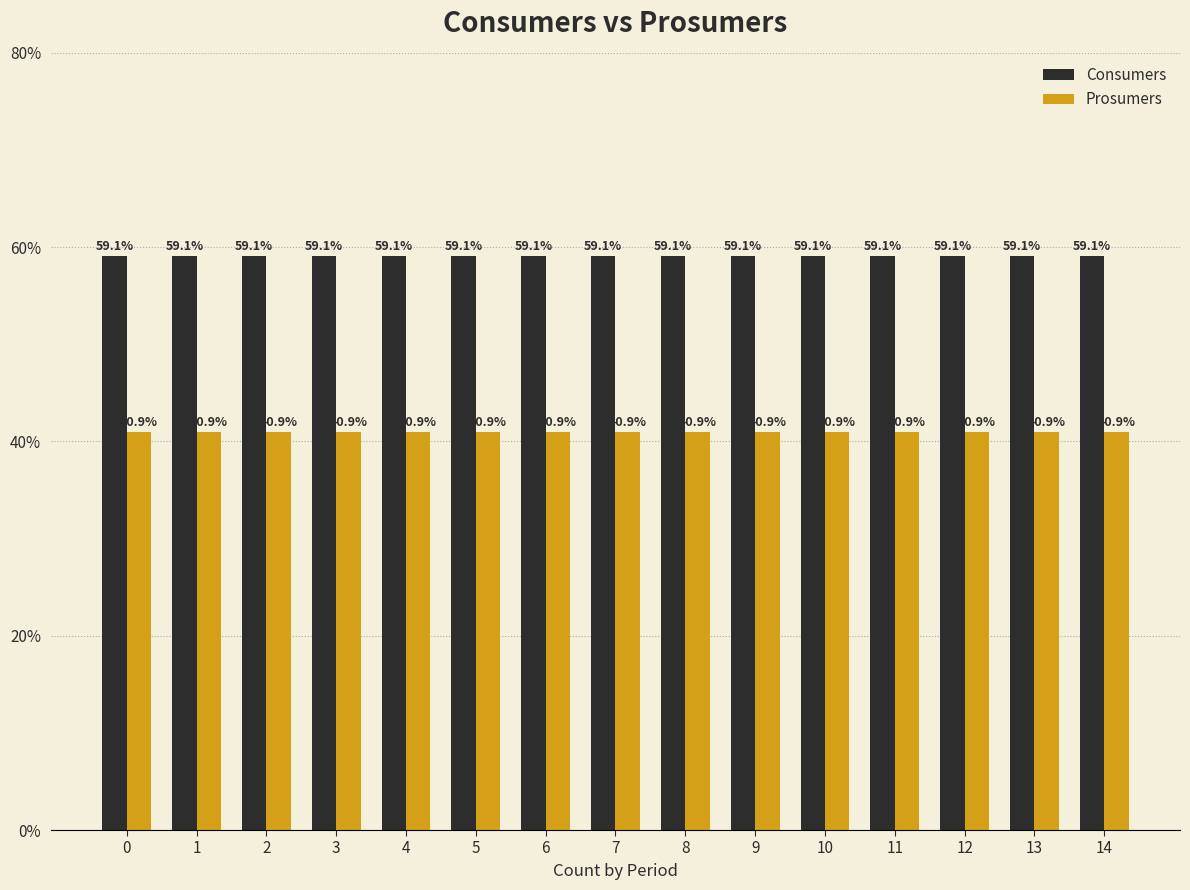

What is the value of the Prosumers bar at the 7th from the left?

40.9